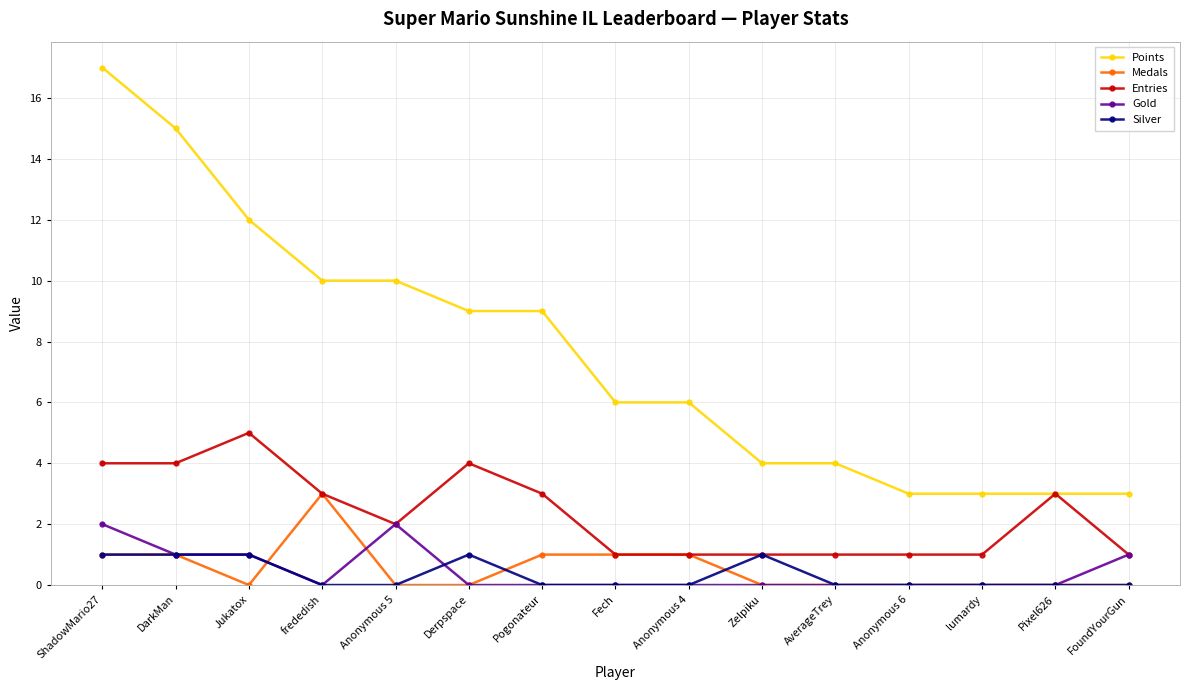

Which series has the largest total across all categories?

Points